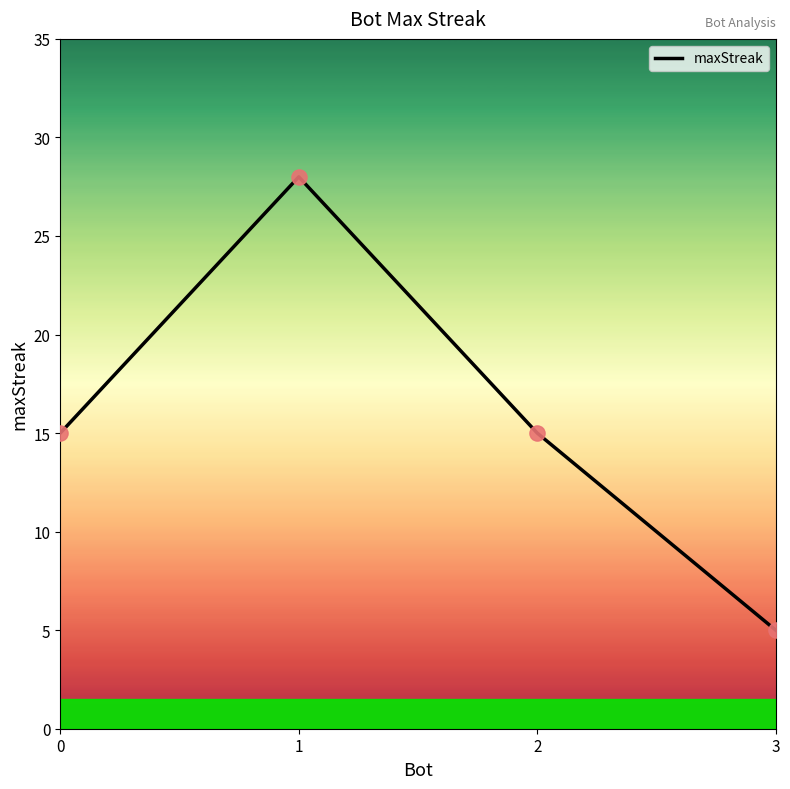

Between 2 and 3, which is larger?

2